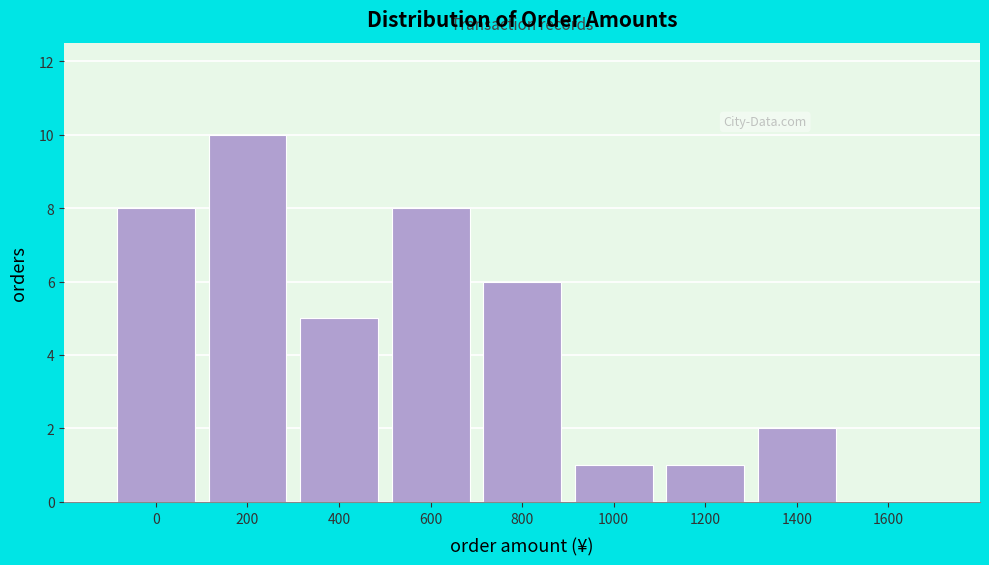

Reading left to right, transcribe all the data shown in this chart.

0=8	200=10	400=5	600=8	800=6	1000=1	1200=1	1400=2	1600=0